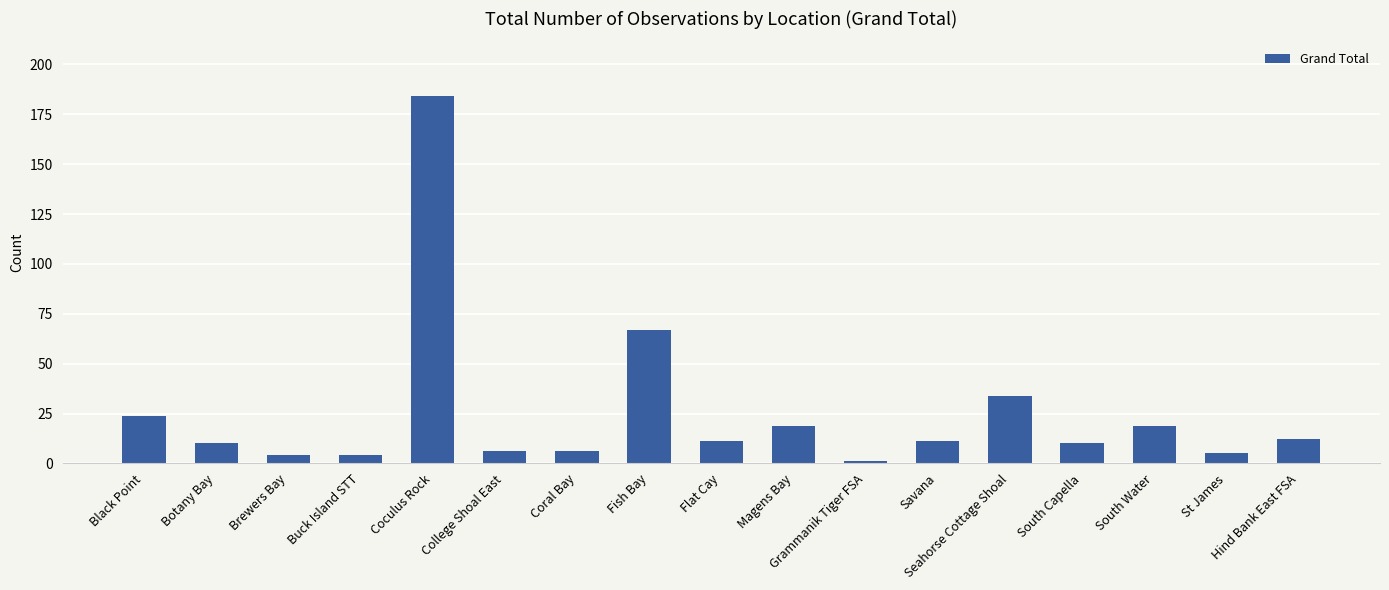

Reading left to right, extract all data points from this chart.

24	10	4	4	184	6	6	67	11	19	1	11	34	10	19	5	12